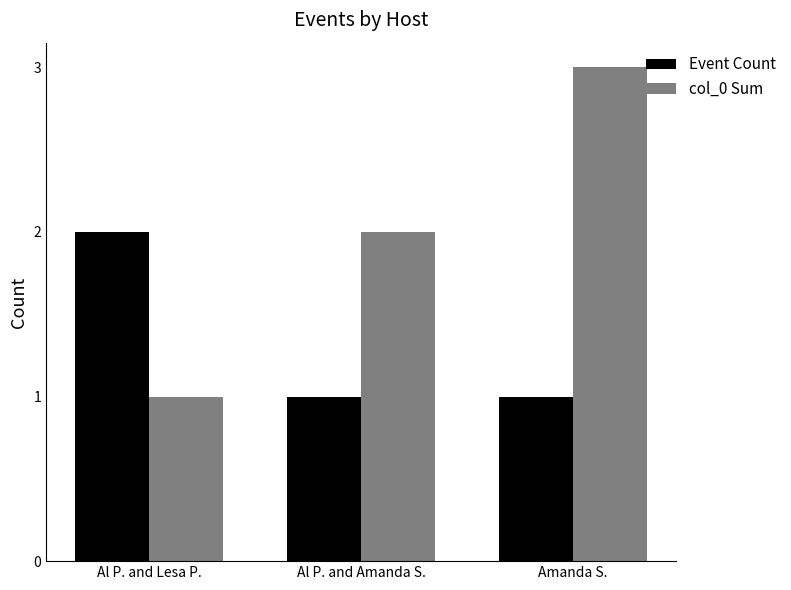

Reading right to left, list all the values displayed in this chart.

Event Count: Amanda S.=1	Al P. and Amanda S.=1	Al P. and Lesa P.=2
col_0 Sum: Amanda S.=3	Al P. and Amanda S.=2	Al P. and Lesa P.=1